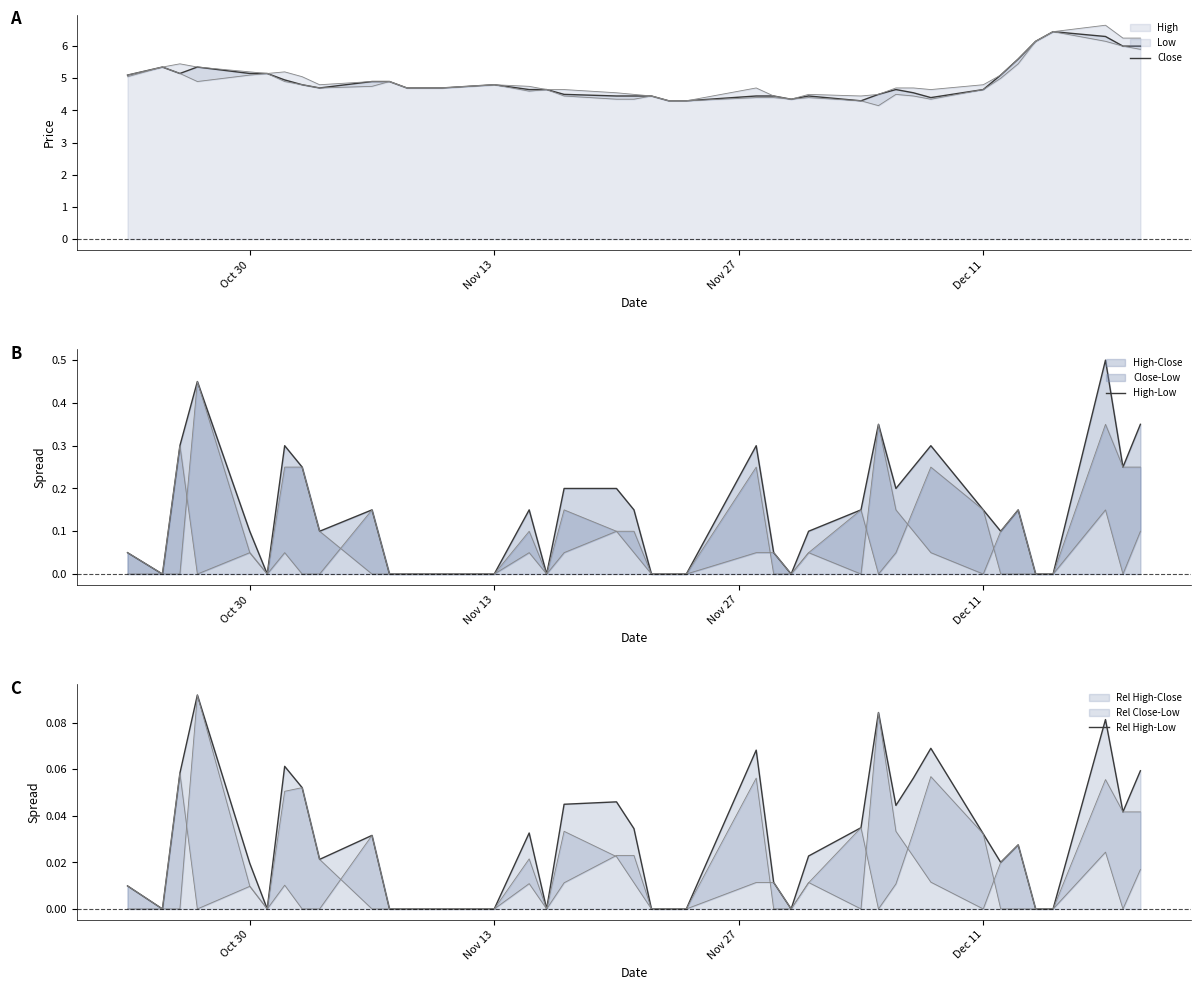

What is the lowest value of the Close series?

4.3